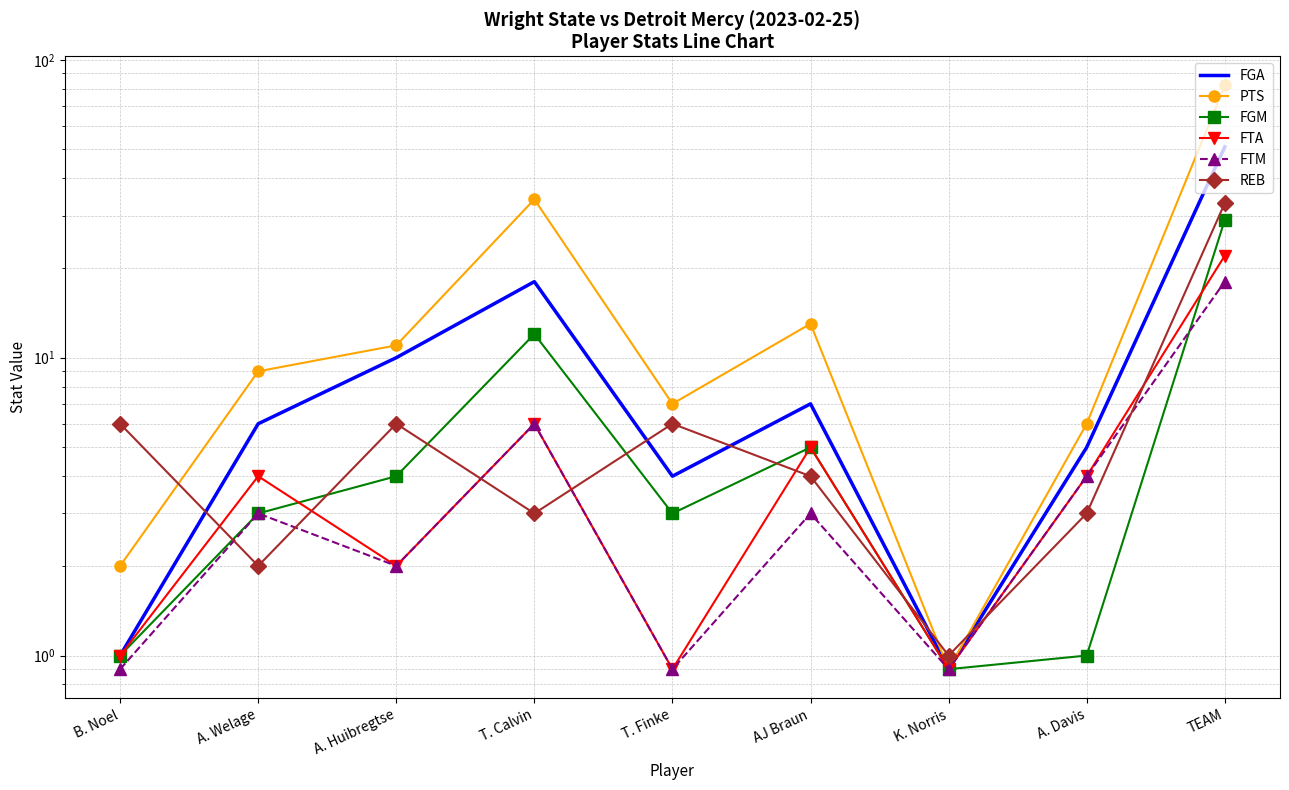

Reading left to right, list all the values displayed in this chart.

FGA: B. Noel=1.0	A. Welage=6.0	A. Huibregtse=10.0	T. Calvin=18.0	T. Finke=4.0	AJ Braun=7.0	K. Norris=0.9	A. Davis=5.0	TEAM=51.0
PTS: B. Noel=2.0	A. Welage=9.0	A. Huibregtse=11.0	T. Calvin=34.0	T. Finke=7.0	AJ Braun=13.0	K. Norris=0.9	A. Davis=6.0	TEAM=82.0
FGM: B. Noel=1.0	A. Welage=3.0	A. Huibregtse=4.0	T. Calvin=12.0	T. Finke=3.0	AJ Braun=5.0	K. Norris=0.9	A. Davis=1.0	TEAM=29.0
FTA: B. Noel=1.0	A. Welage=4.0	A. Huibregtse=2.0	T. Calvin=6.0	T. Finke=0.9	AJ Braun=5.0	K. Norris=0.9	A. Davis=4.0	TEAM=22.0
FTM: B. Noel=0.9	A. Welage=3.0	A. Huibregtse=2.0	T. Calvin=6.0	T. Finke=0.9	AJ Braun=3.0	K. Norris=0.9	A. Davis=4.0	TEAM=18.0
REB: B. Noel=6.0	A. Welage=2.0	A. Huibregtse=6.0	T. Calvin=3.0	T. Finke=6.0	AJ Braun=4.0	K. Norris=1.0	A. Davis=3.0	TEAM=33.0